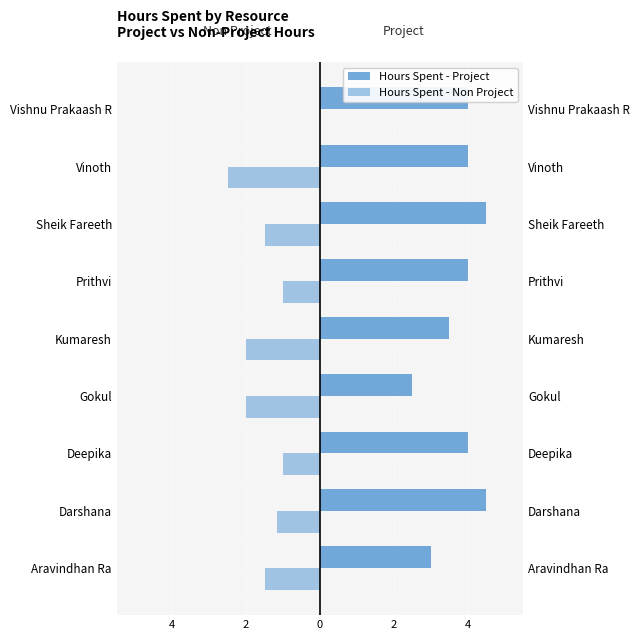

What is the average value of the Hours Spent - Non Project series?

-1.4